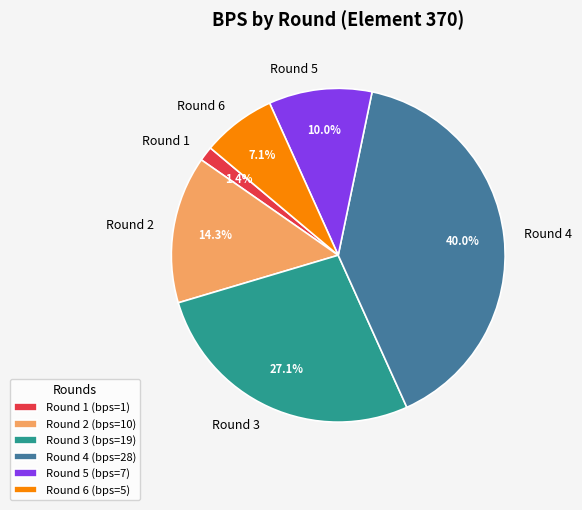

Between Round 1 and Round 6, which is larger?

Round 6